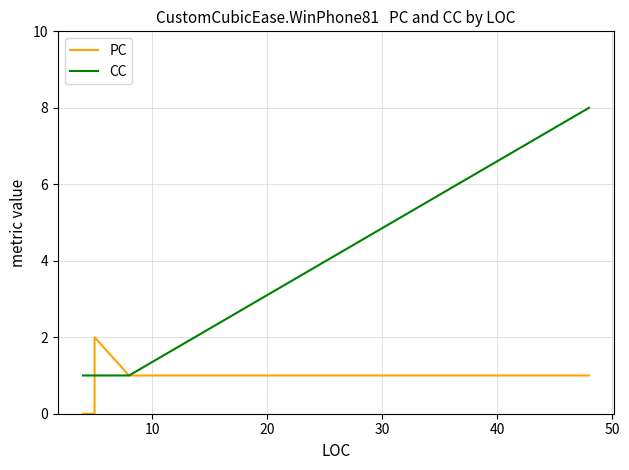

At 10, list the series in order from largest to smallest.

CC, PC